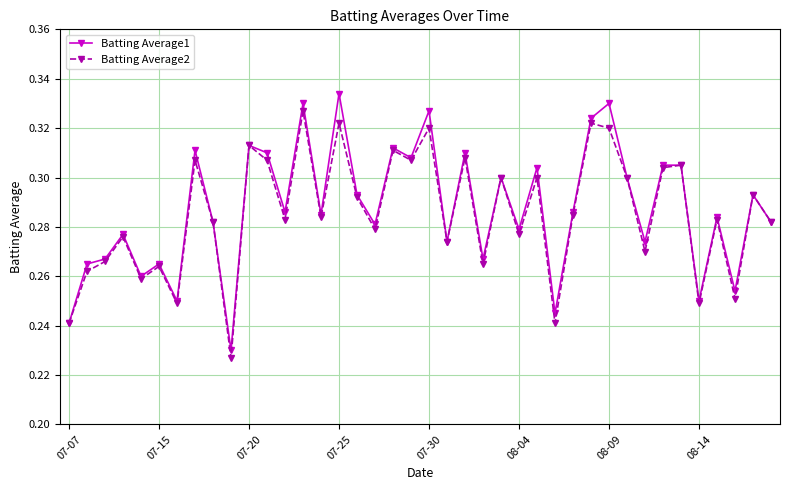

List the series in order of their peak value, highest first.

Batting Average1, Batting Average2